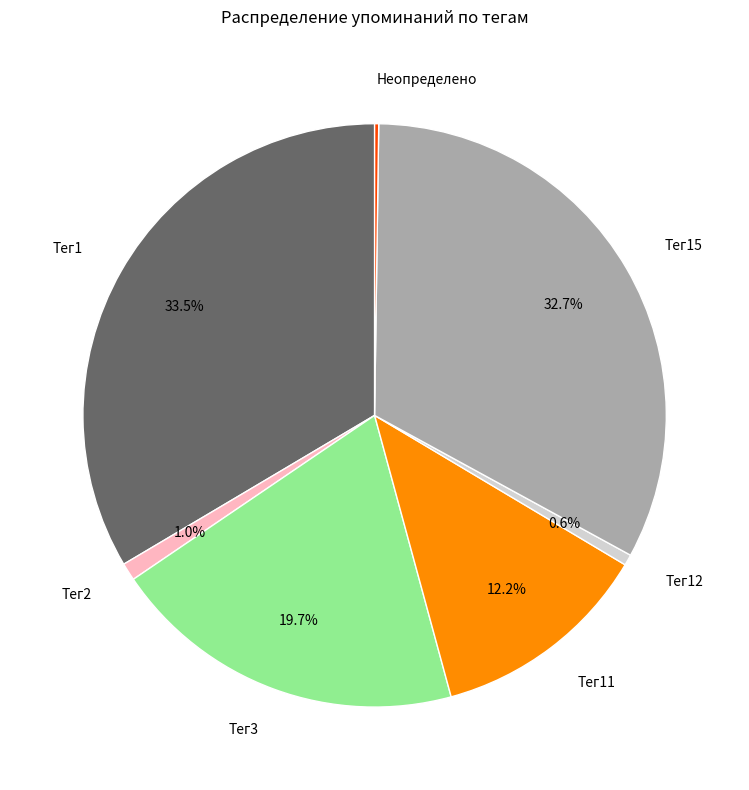

Which slice is the largest?

Тег1